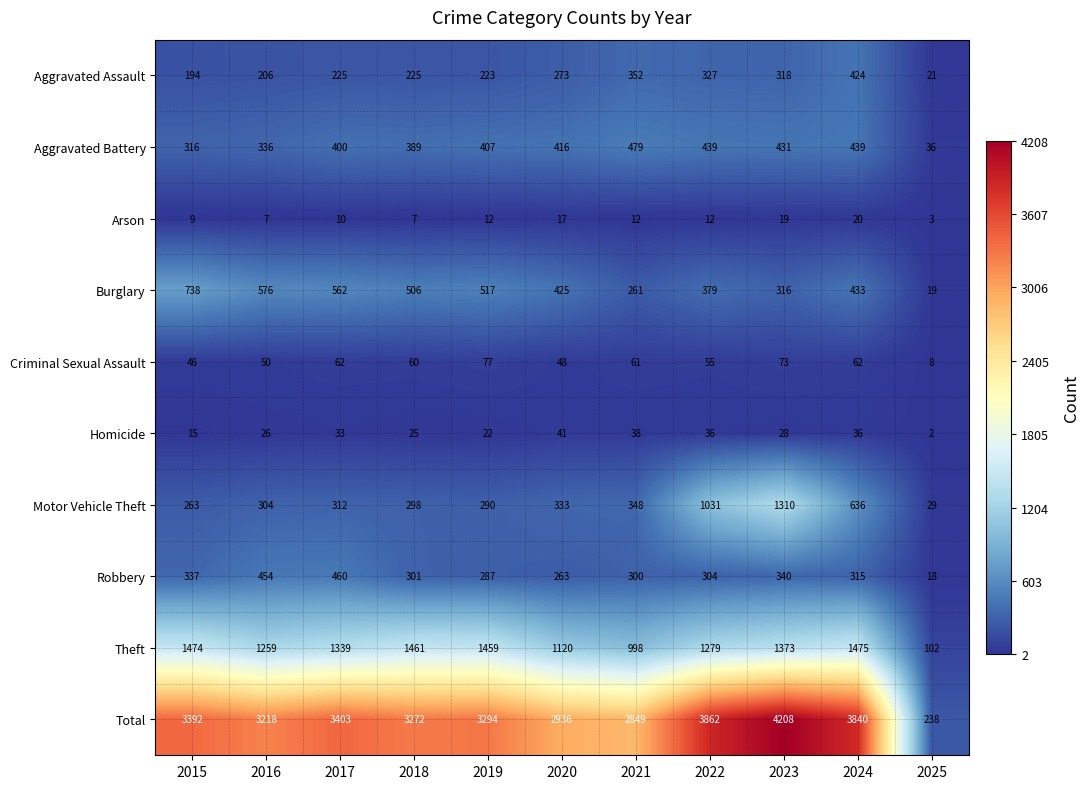

Which has a higher value, 2019 or 2022?

2022